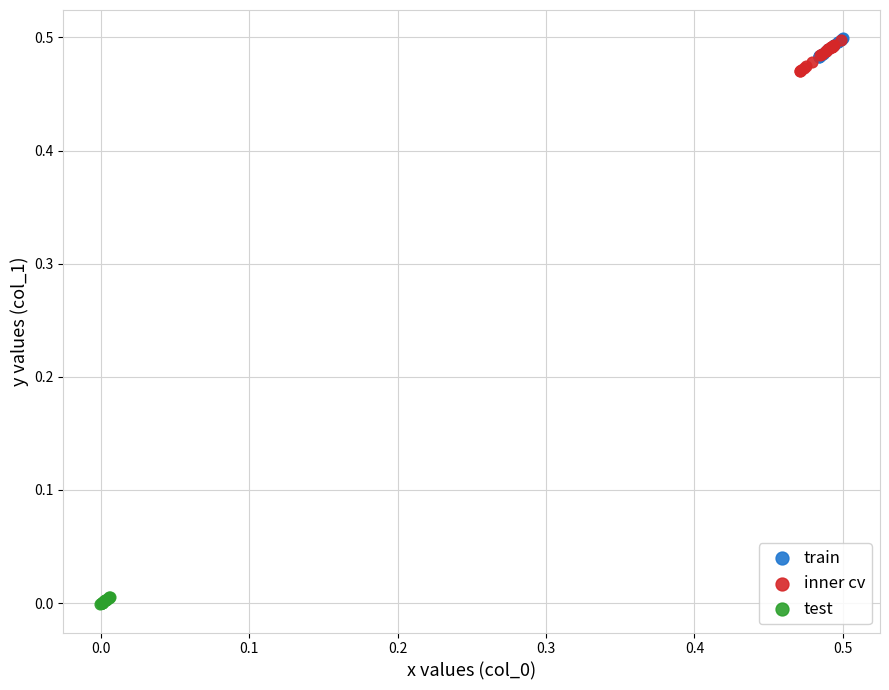

Which series contains the lowest Y value?

test